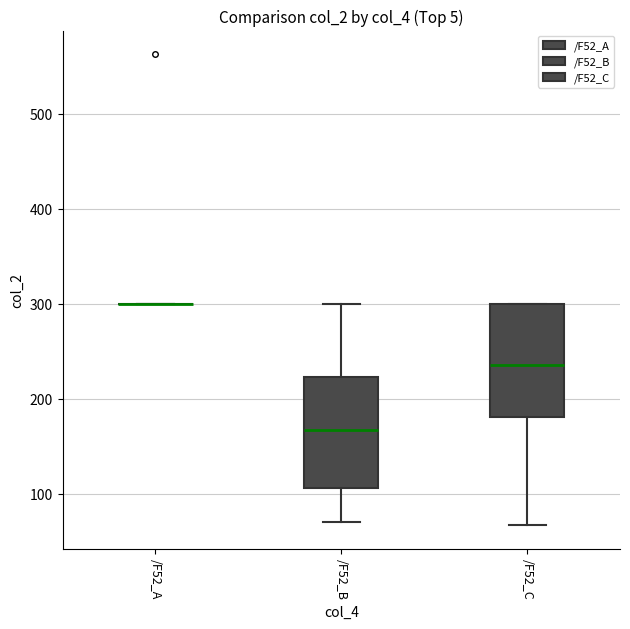

Reading left to right, transcribe this box plot: for each box, give where its median line is, the range the box spans, and where its two whiskers end, as read against the y-axis. The values are not printed on the chart, so give them approximately, as read against the axis.

/F52_A: box collapsed to a line at 300, whiskers 300 to 300
/F52_B: median 170, box 110 to 220, whiskers 70 to 300
/F52_C: median 240, box 180 to 300, whiskers 70 to 300